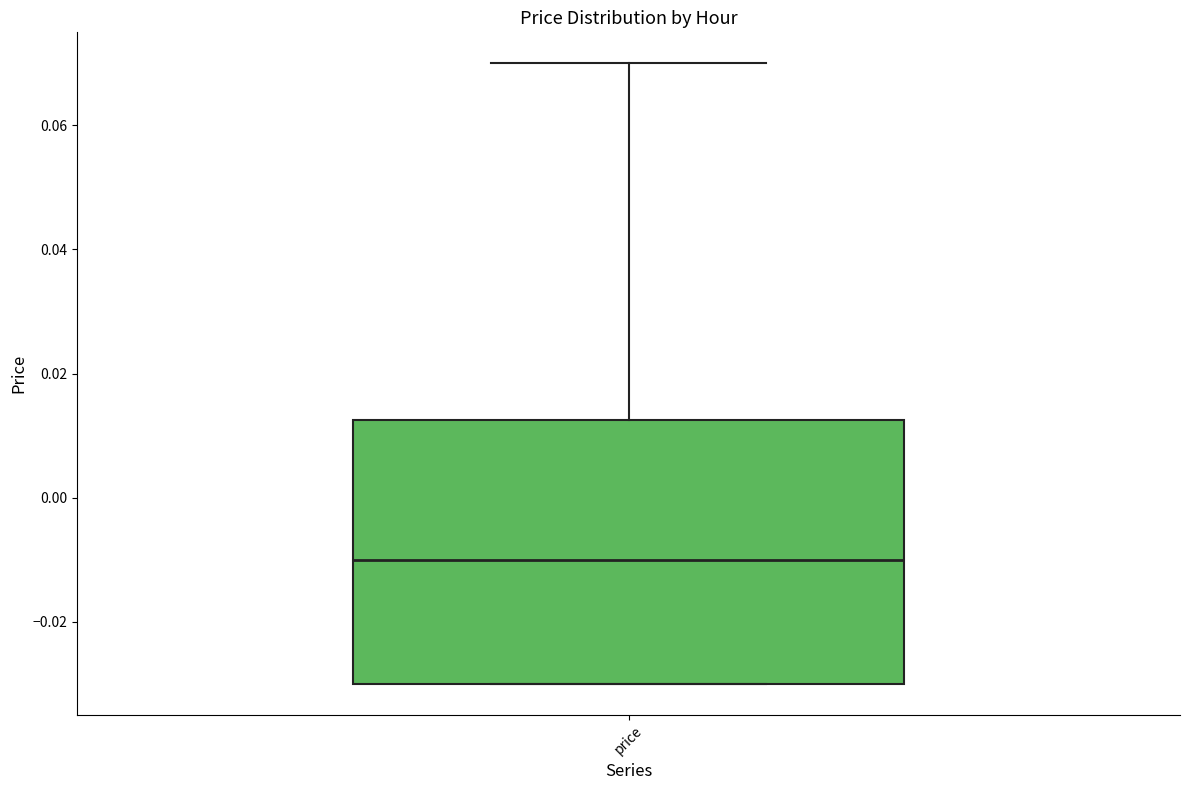

Where does the upper whisker of the box for price end on the y-axis? The values are not printed on the chart, so give them approximately, as read against the axis.

0.070